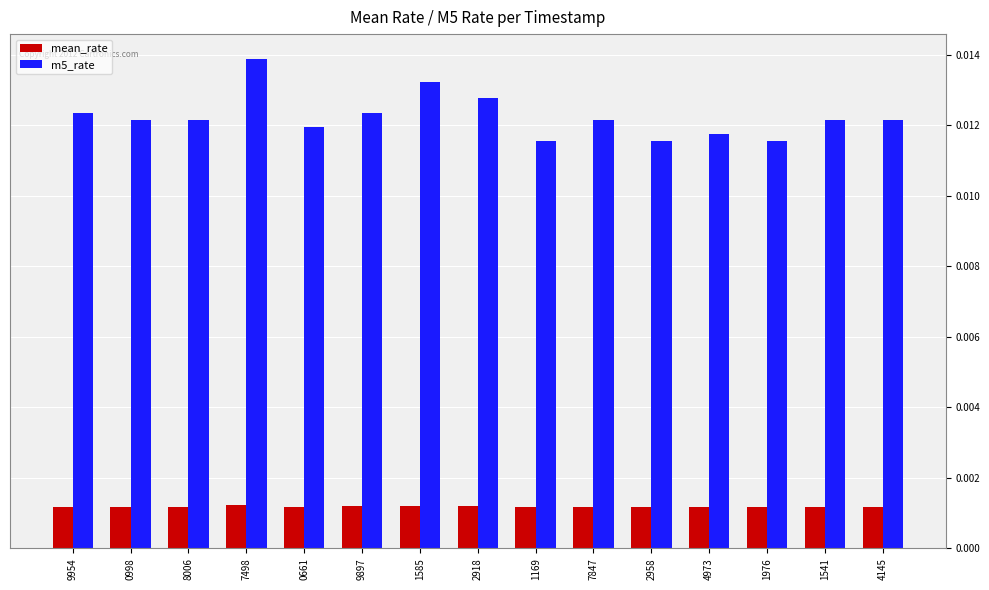

Which series has the widest spread of values?

m5_rate